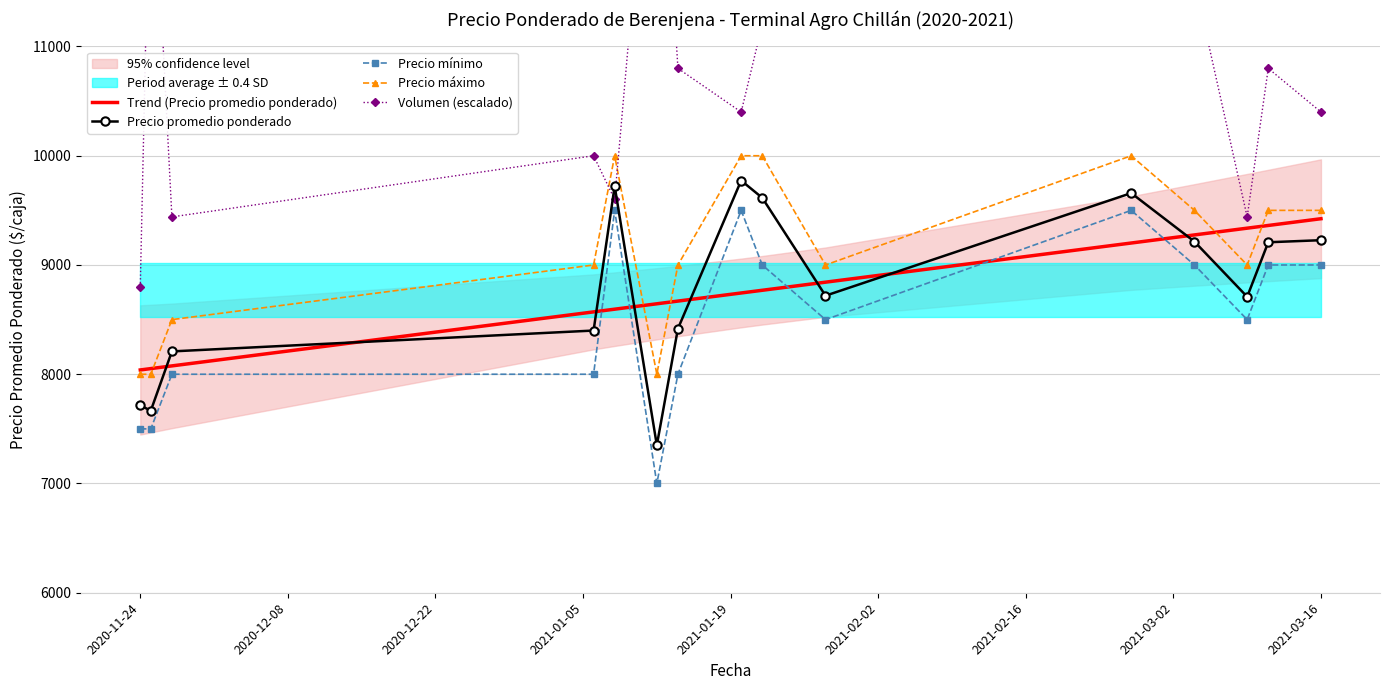

Is it true that Precio promedio ponderado equals 3981.5 at 2021-03-16?

False